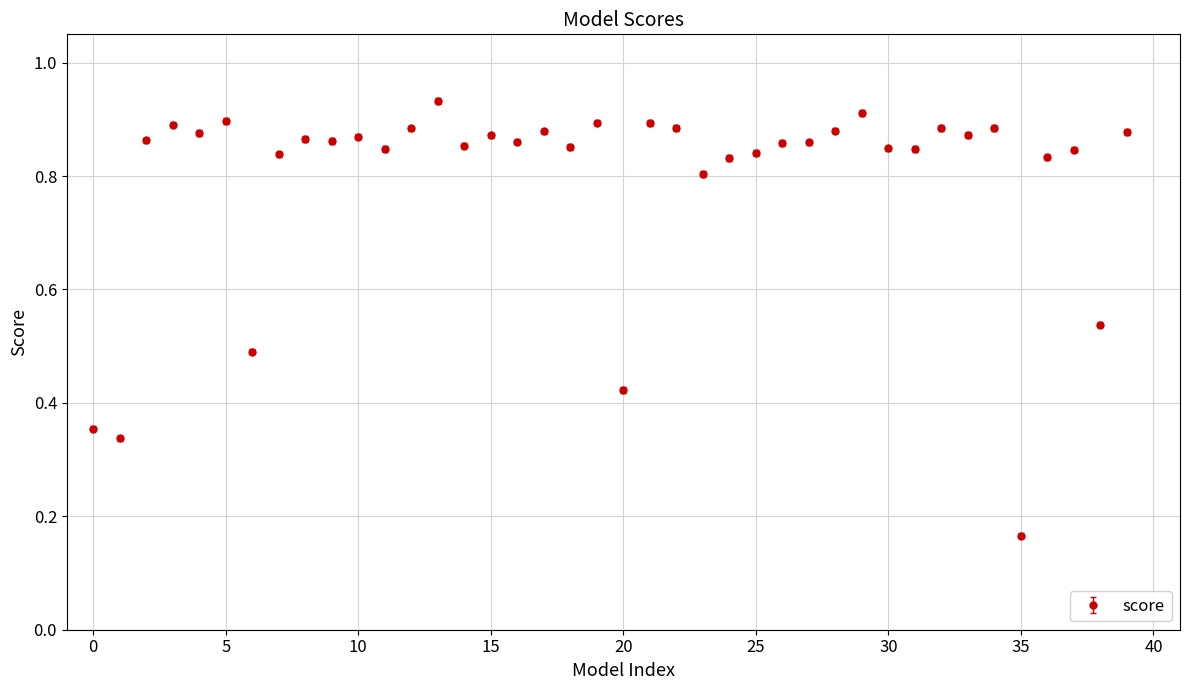

True or false: the data has more than 1 interior local peaks.

True